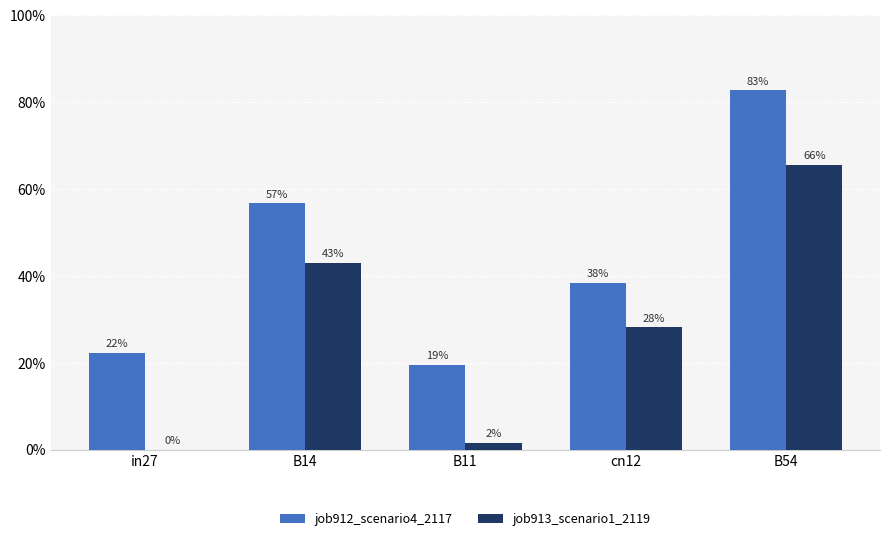

Are the bars grouped side by side (vs. stacked)?

Yes